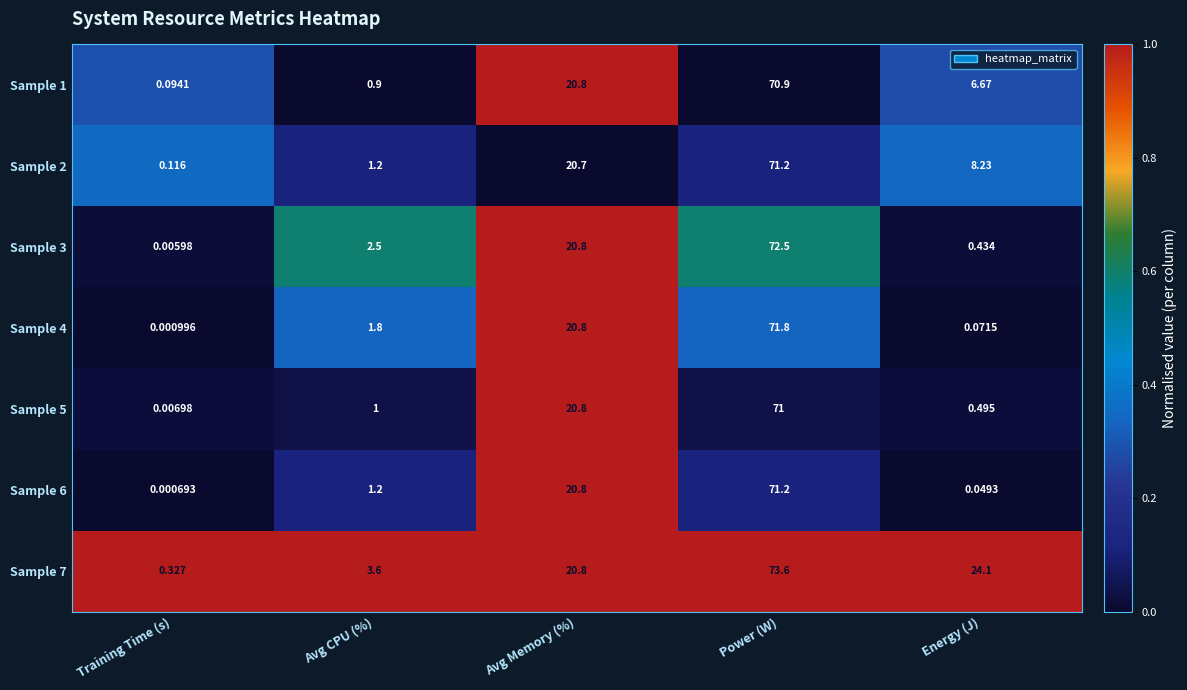

Between Training Time (s) and Energy (J), which series saw the biggest shift?

Sample 7